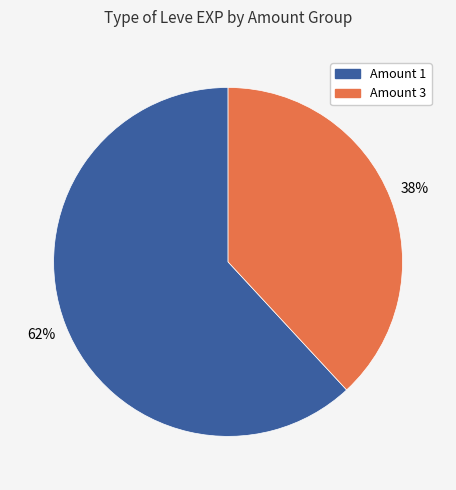

To the nearest percent, what is the difference between the largest and smallest slice percentages?

24%